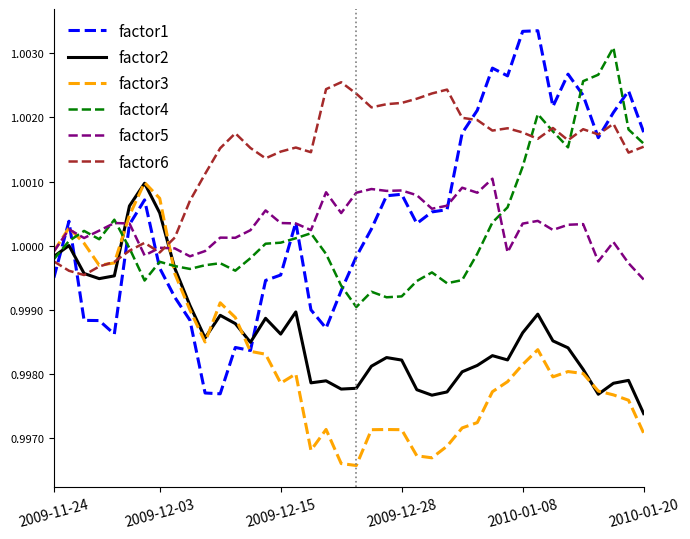

Which series has the largest total across all categories?

factor6